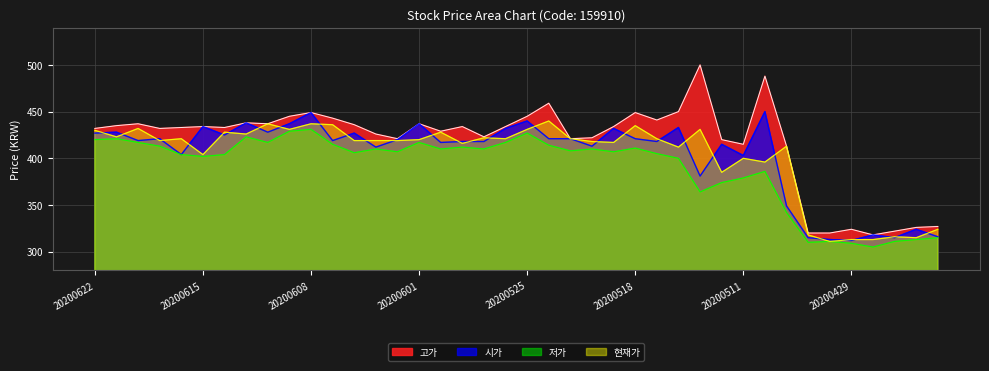

The value of 현재가 at 20200527 is 422. True or false?

True